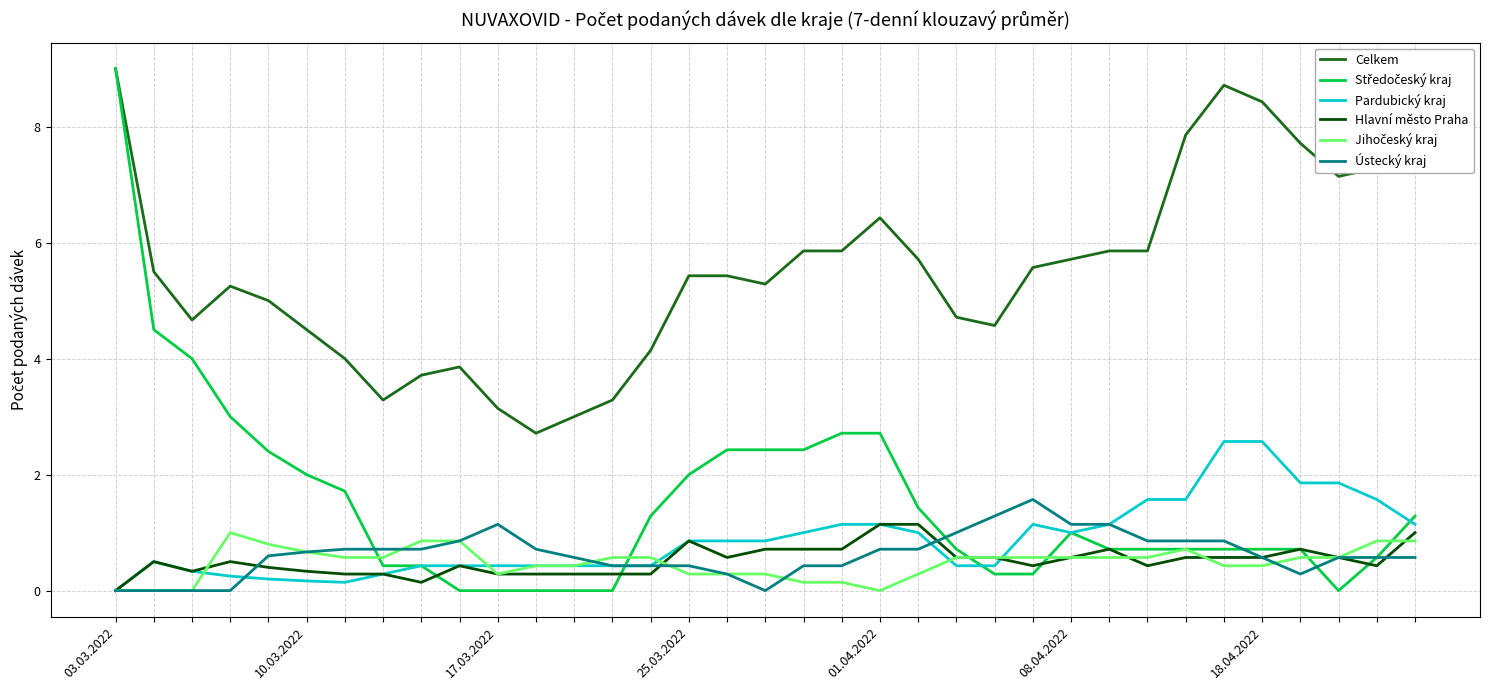

True or false: Celkem and Pardubický kraj intersect in this chart.

False